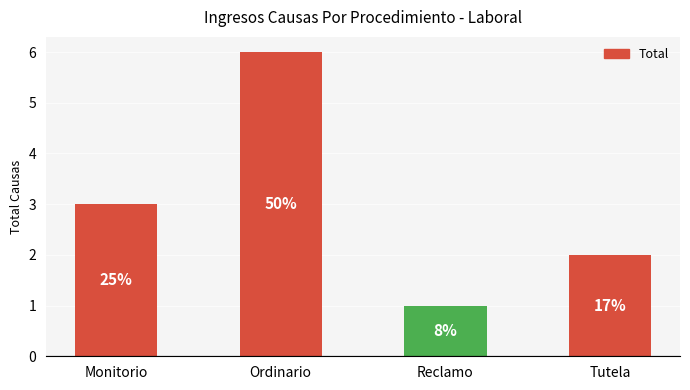

Rank the categories by value from lowest to highest.

Reclamo, Tutela, Monitorio, Ordinario